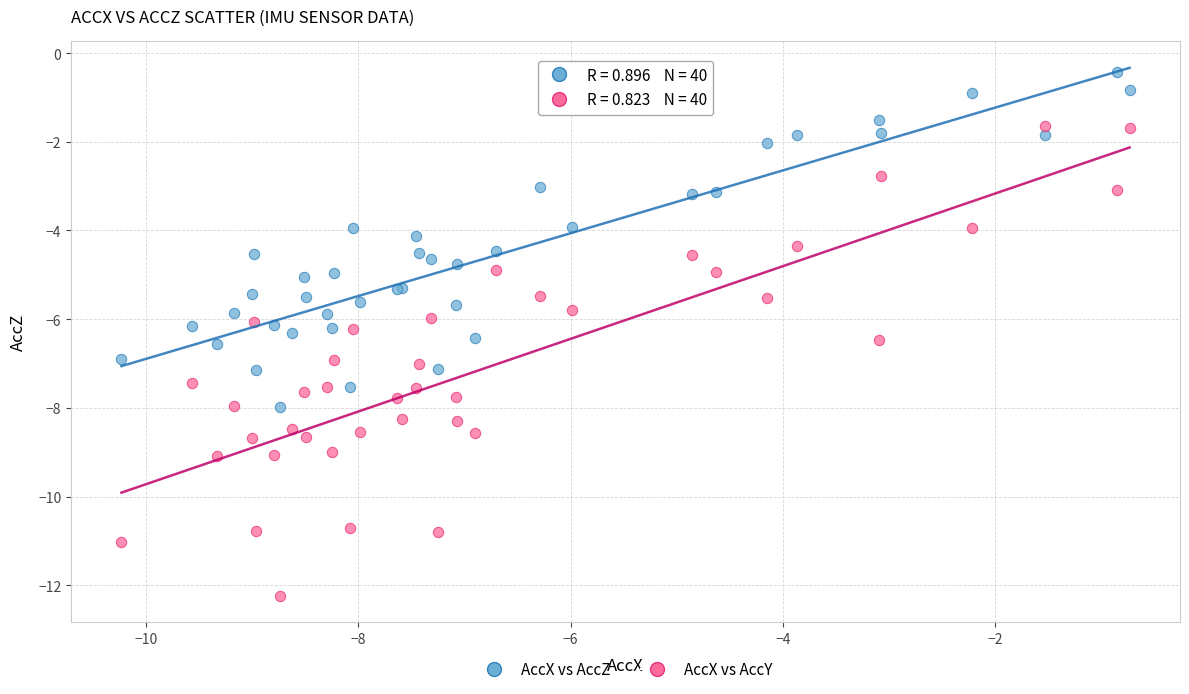

Which series reaches the maximum Y coordinate?

AccX vs AccZ